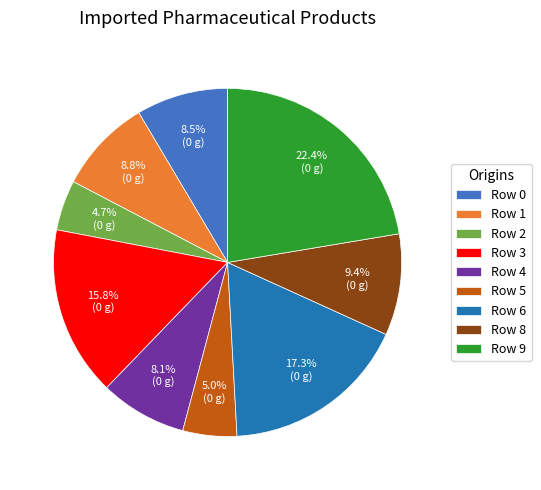

Count the number of slices in the pie.

9